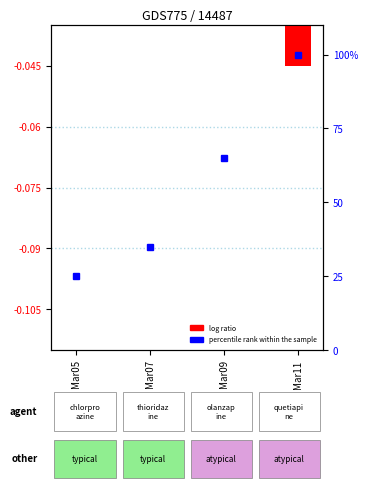

Which has a higher value, Mar11 or Mar09?

Mar09